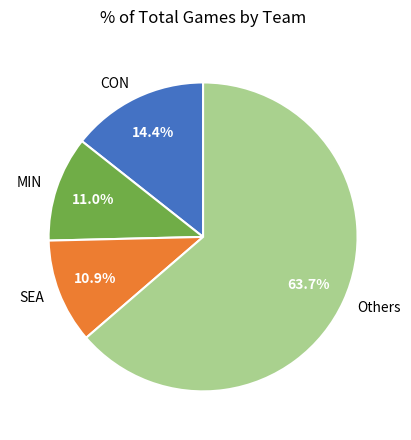

Which slice is the largest?

Others